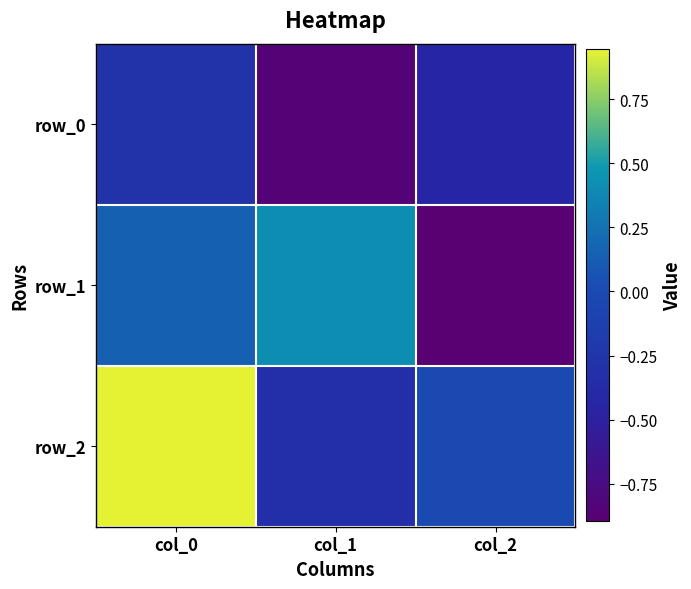

How many positive values does the row_2 series have?

1